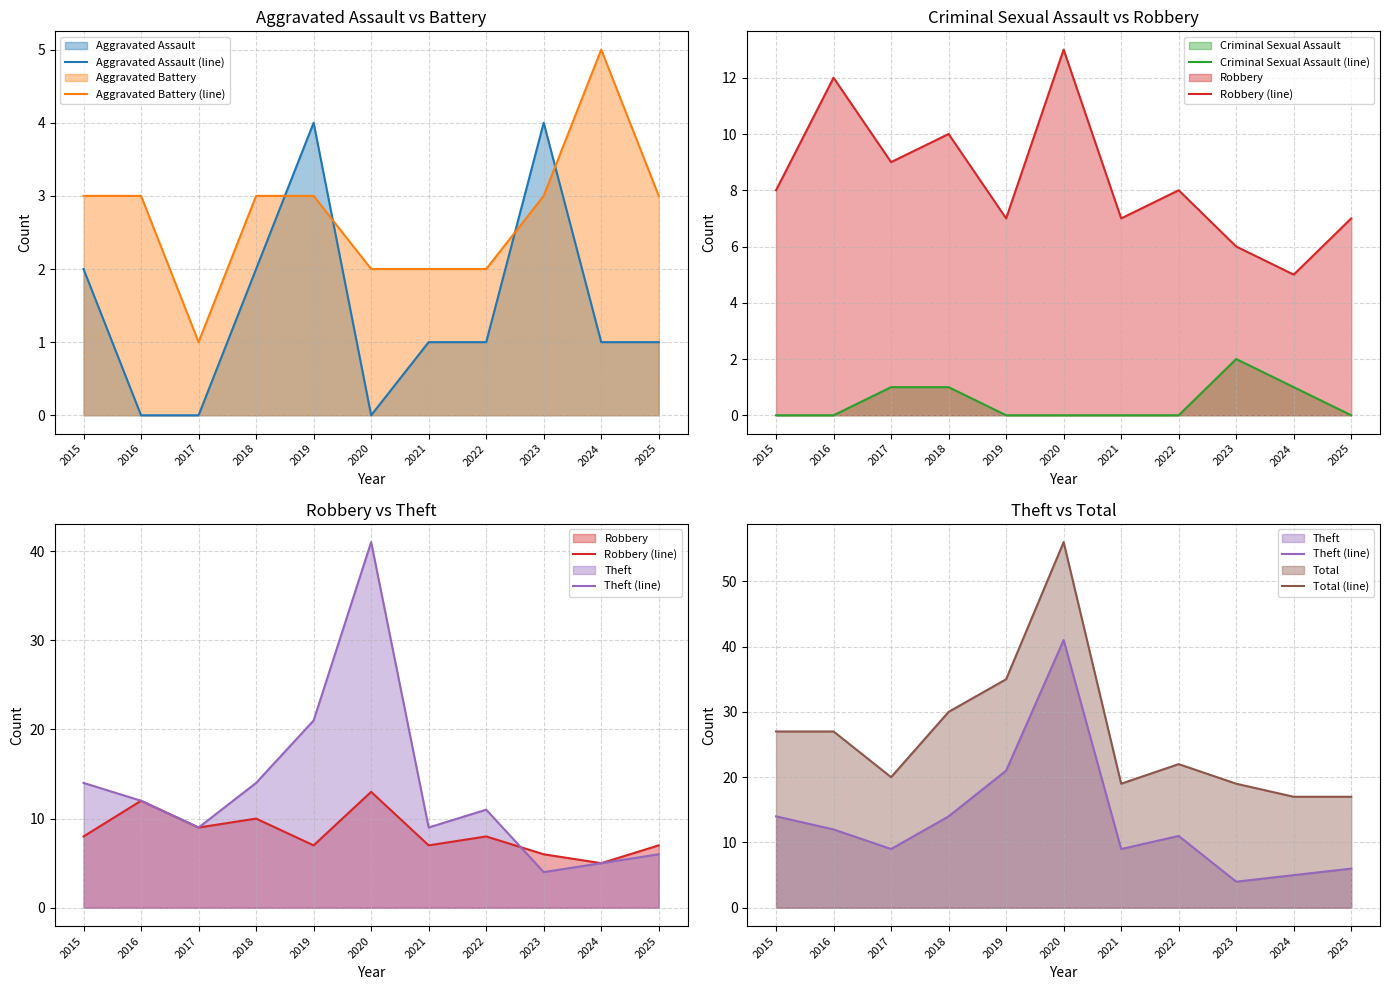

At which category is the sum across all series the highest?

2020